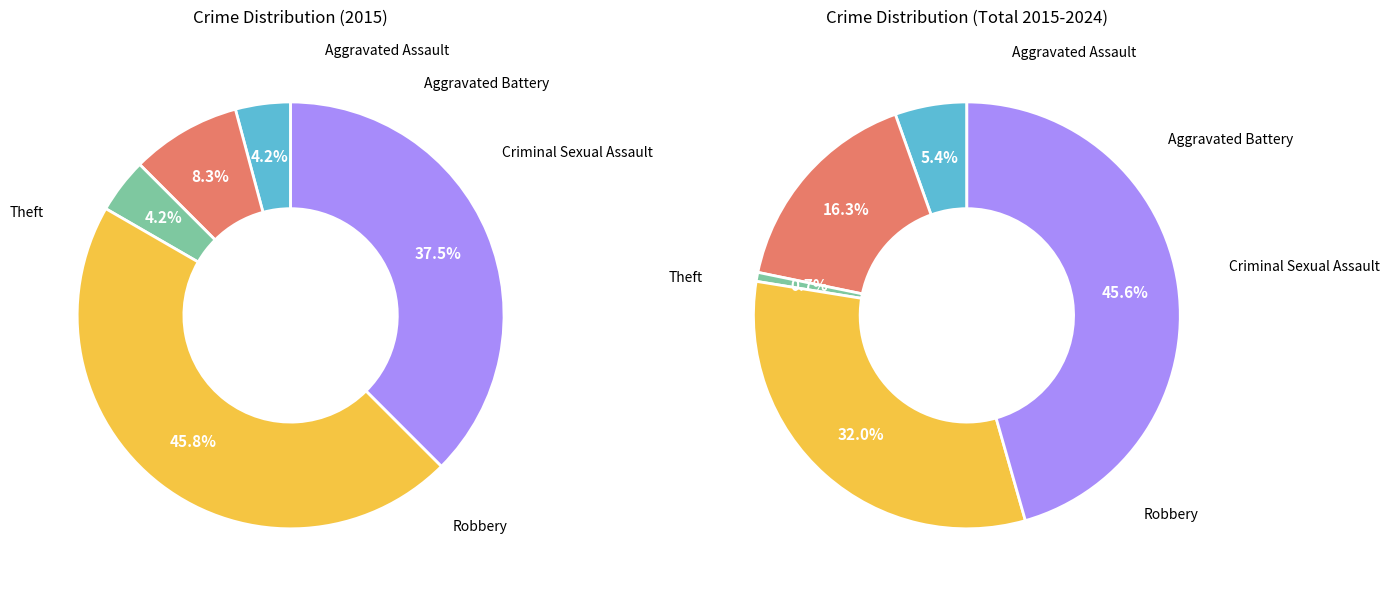

Which slice is the smallest?

Aggravated Assault